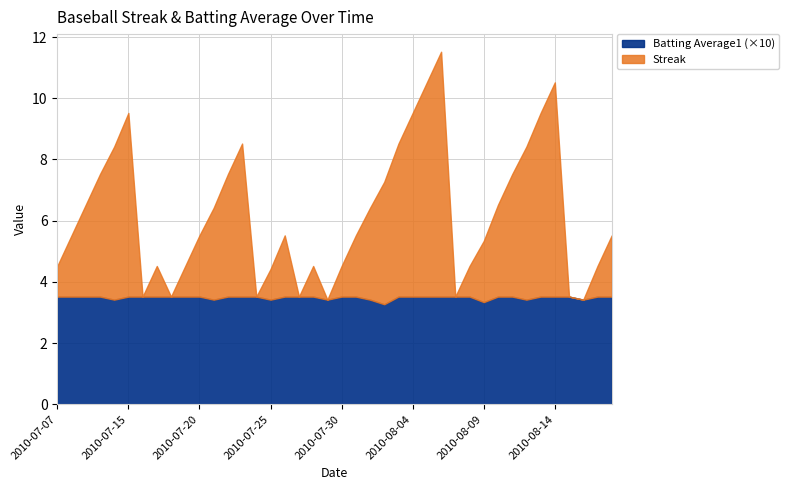

How many data points does each series have?

40